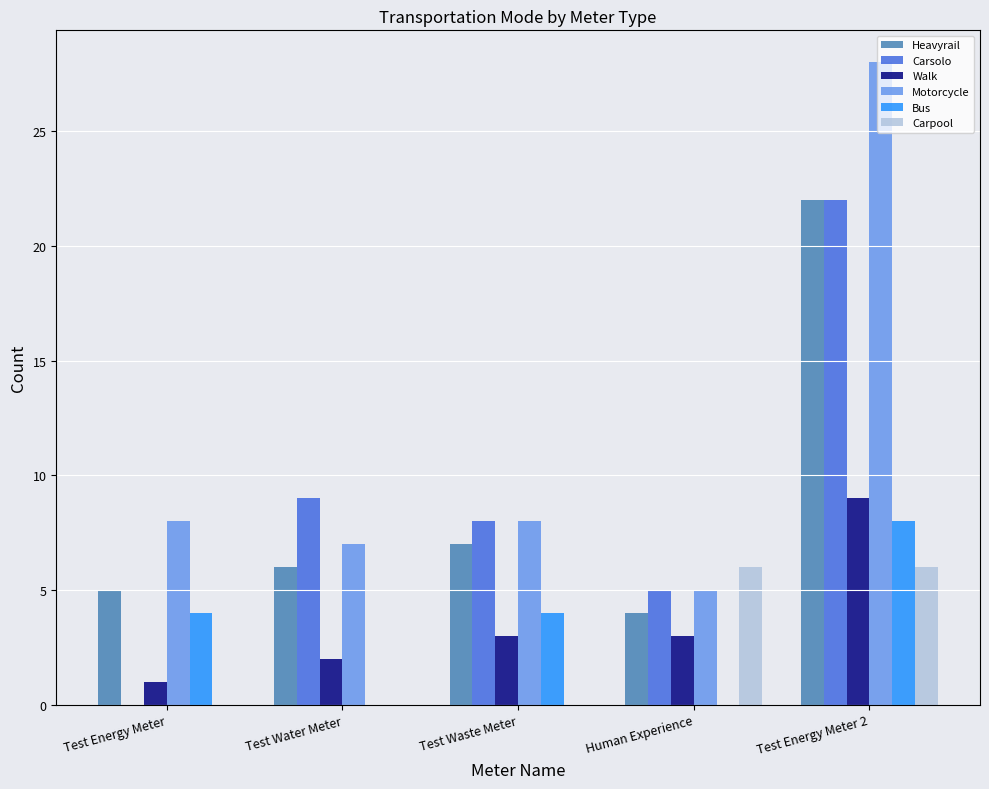

Reading left to right, extract all data points from this chart.

Heavyrail: Test Energy Meter=5	Test Water Meter=6	Test Waste Meter=7	Human Experience=4	Test Energy Meter 2=22
Carsolo: Test Energy Meter=0	Test Water Meter=9	Test Waste Meter=8	Human Experience=5	Test Energy Meter 2=22
Walk: Test Energy Meter=1	Test Water Meter=2	Test Waste Meter=3	Human Experience=3	Test Energy Meter 2=9
Motorcycle: Test Energy Meter=8	Test Water Meter=7	Test Waste Meter=8	Human Experience=5	Test Energy Meter 2=28
Bus: Test Energy Meter=4	Test Water Meter=0	Test Waste Meter=4	Human Experience=0	Test Energy Meter 2=8
Carpool: Test Energy Meter=0	Test Water Meter=0	Test Waste Meter=0	Human Experience=6	Test Energy Meter 2=6